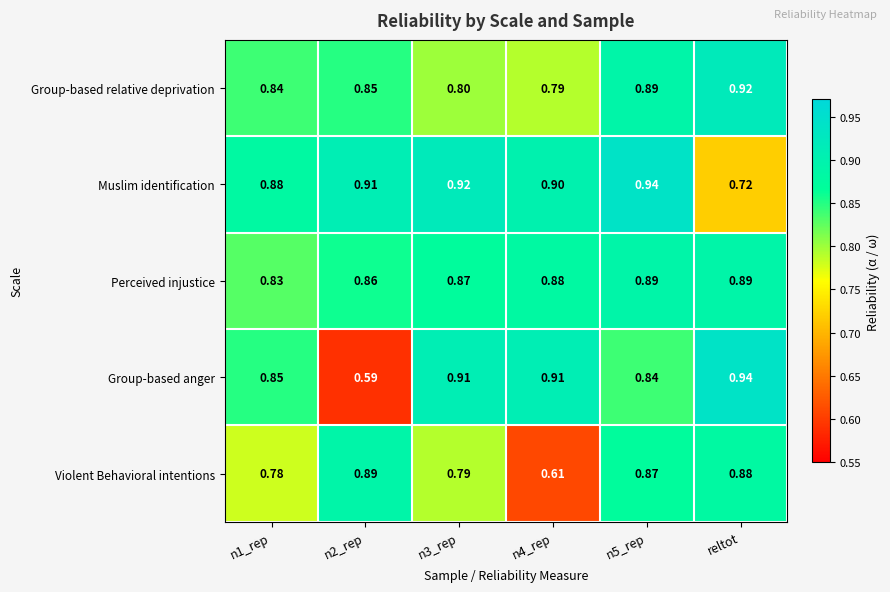

Which category has the highest value in the Group-based anger series?

reltot